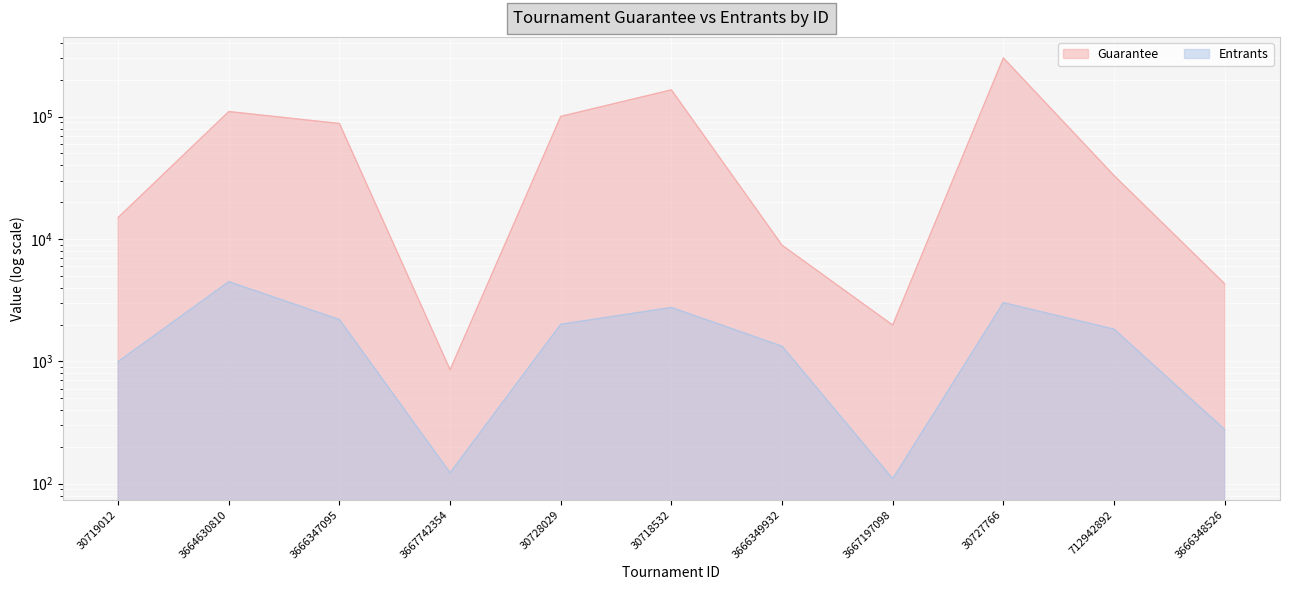

What is the difference between the Entrants values at 30719012 and 3667197098?

886